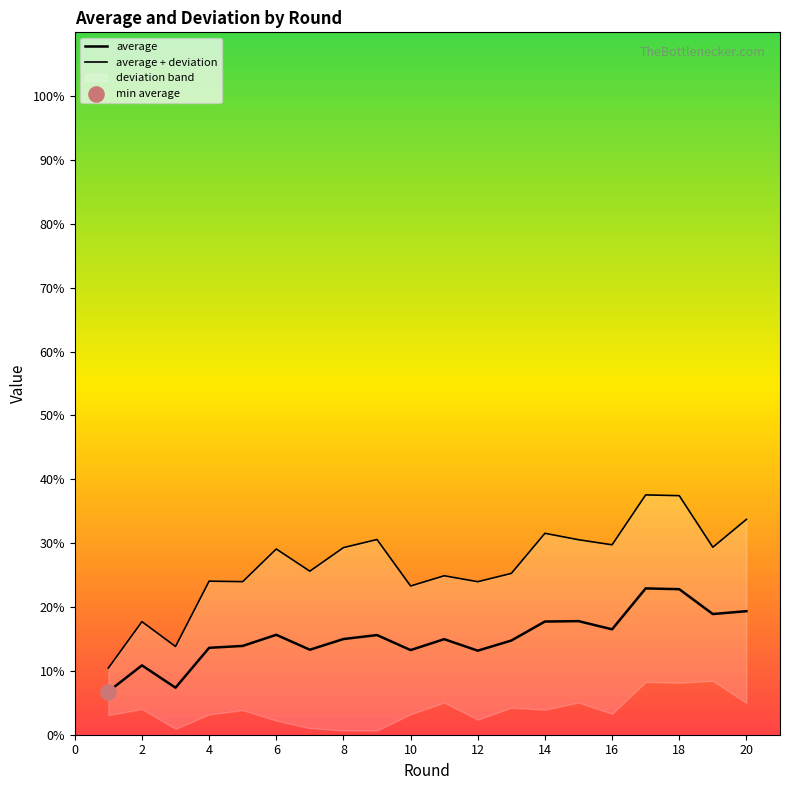

Which series contains the lowest Y value?

average